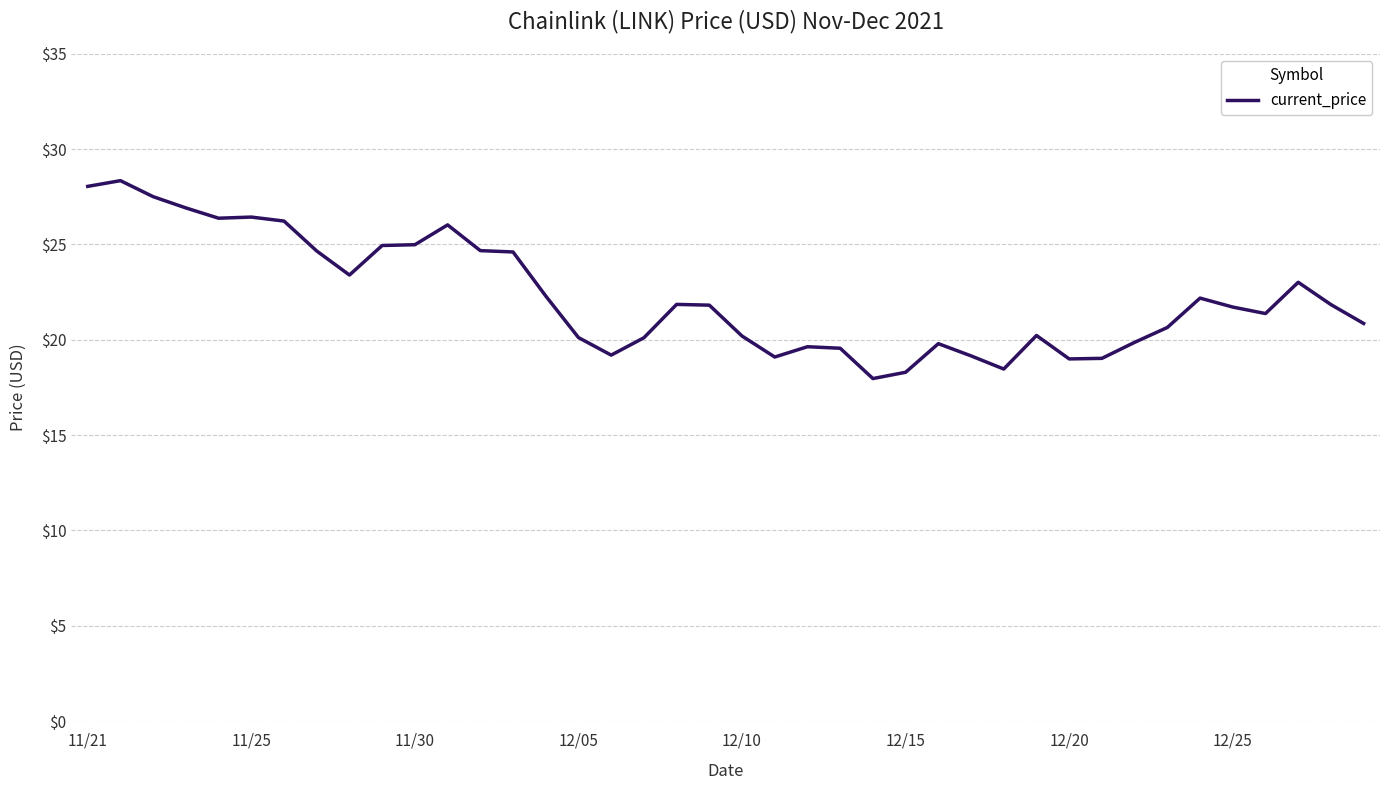

What is the difference between the maximum and minimum values?

10.4